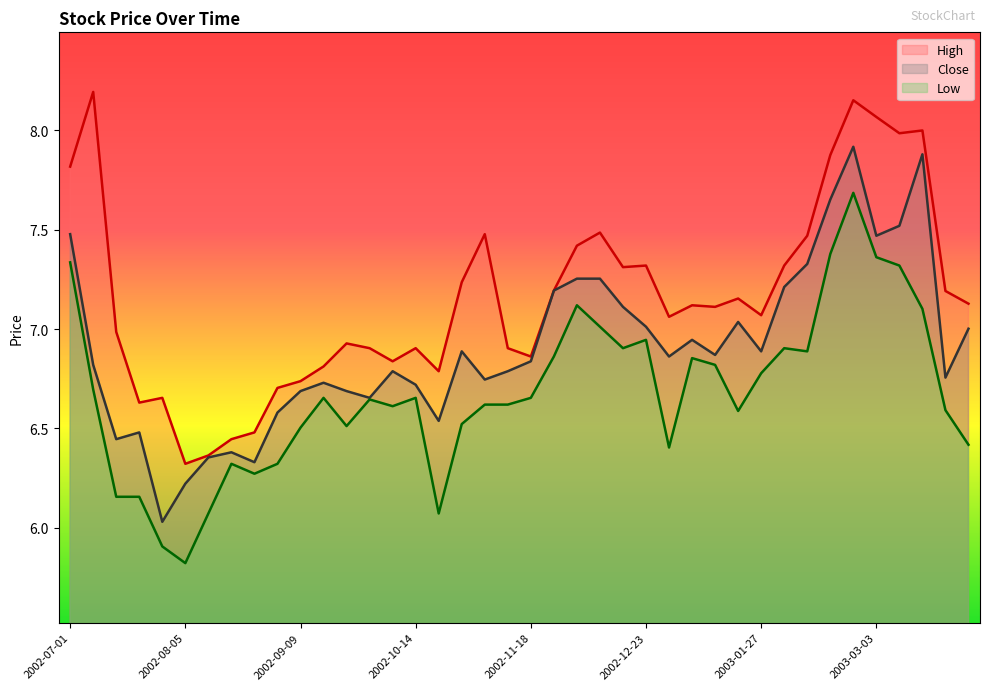

Where is the first local maximum for Low?

2002-08-19